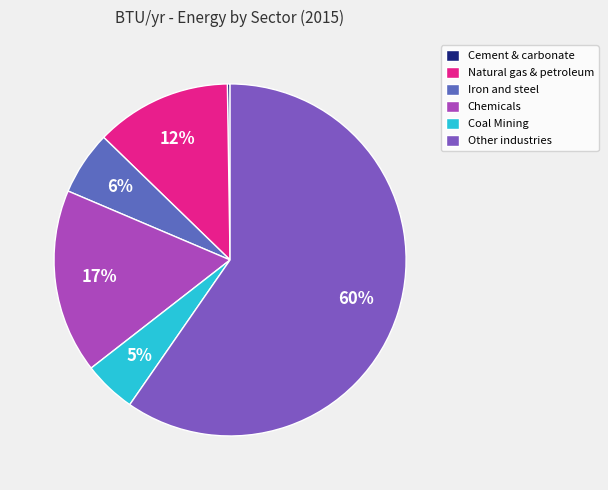

What is the majority slice?

Other industries